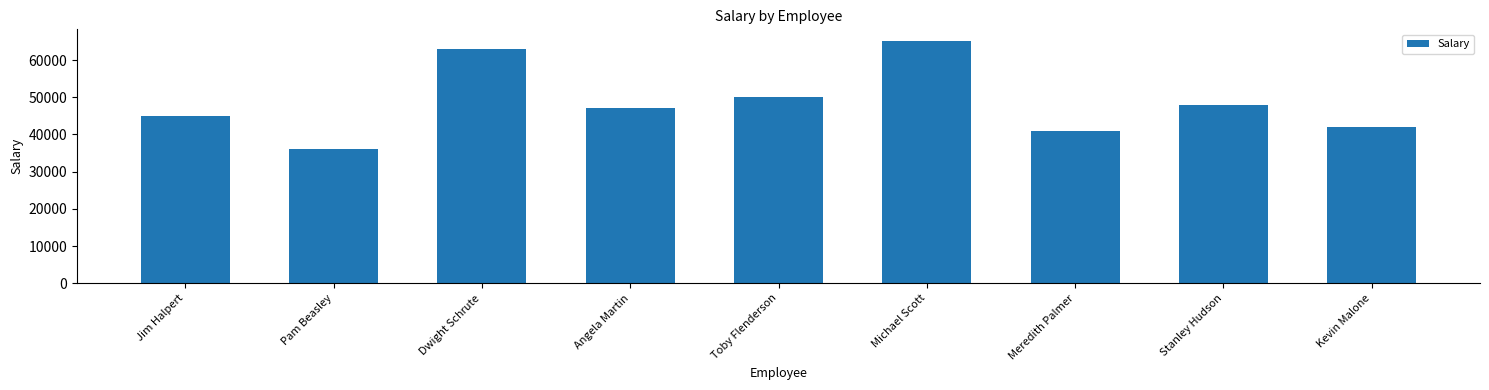

Are the bars horizontal?

No